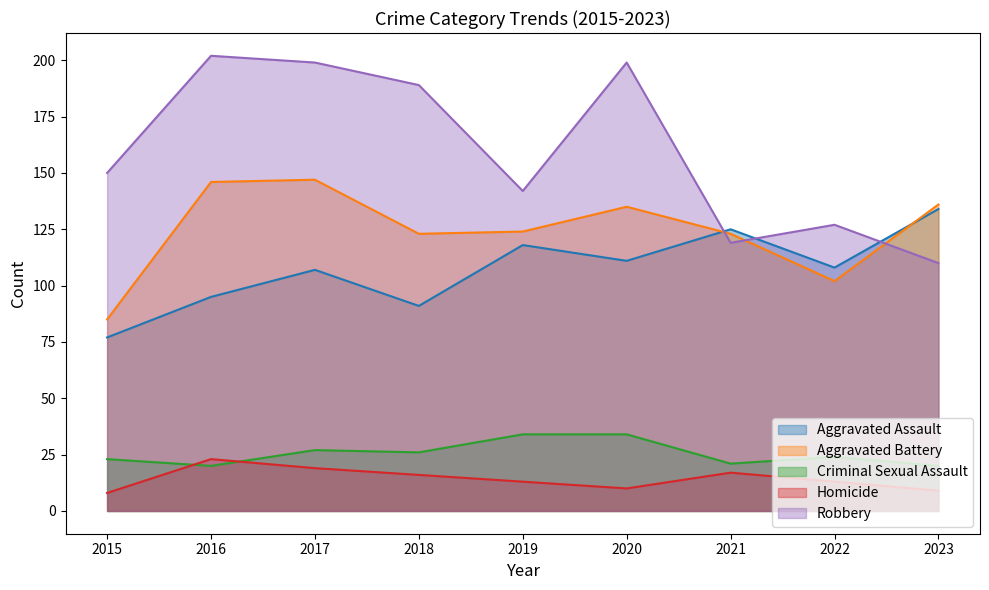

How many values in the Criminal Sexual Assault series are below 24?

4